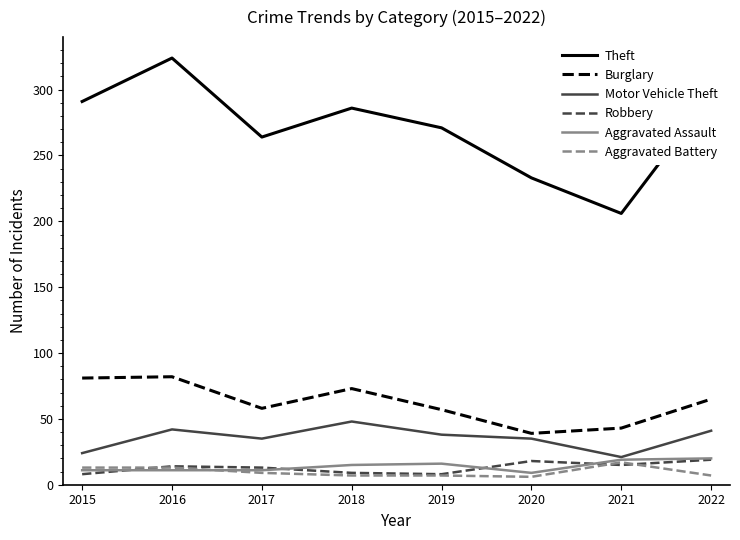

Which category has the highest value in the Aggravated Battery series?

2021